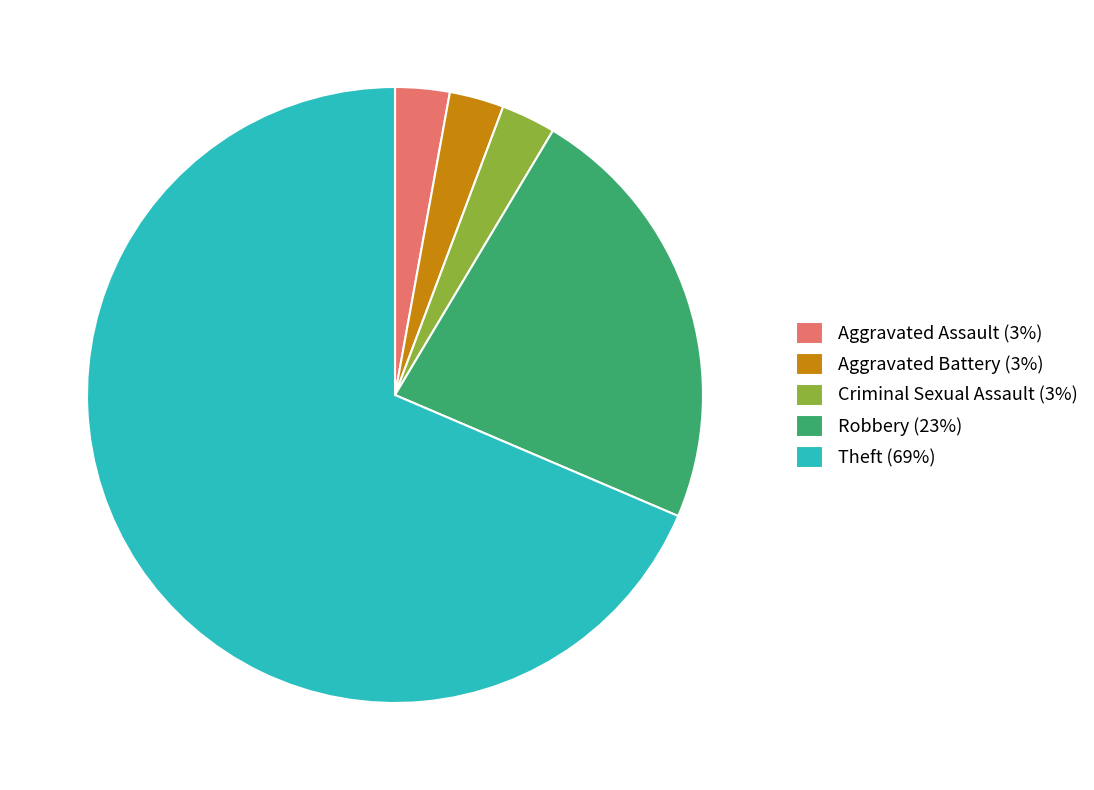

Is it true that Theft (69%) is 69% of the pie?

True